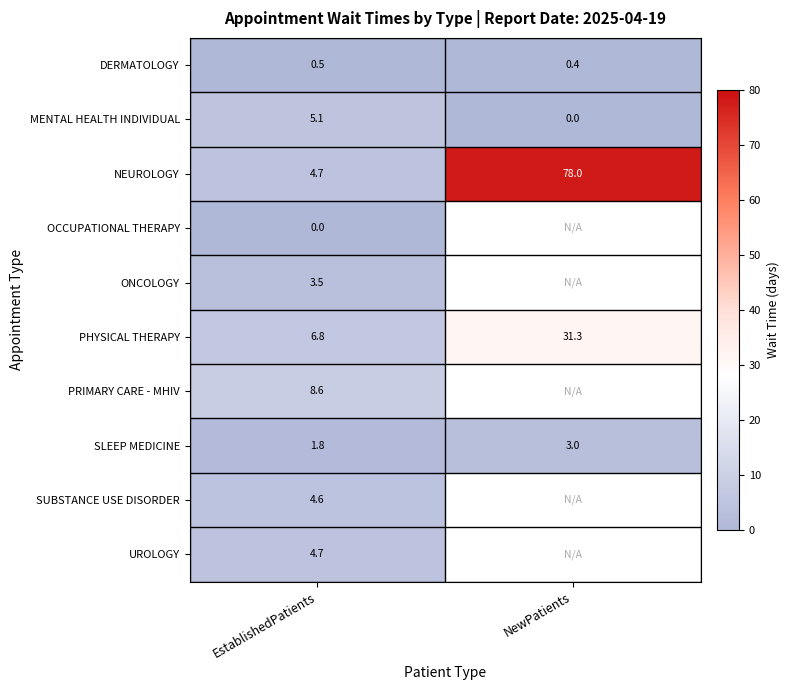

Rank the categories by SLEEP MEDICINE value from highest to lowest.

NewPatients, EstablishedPatients